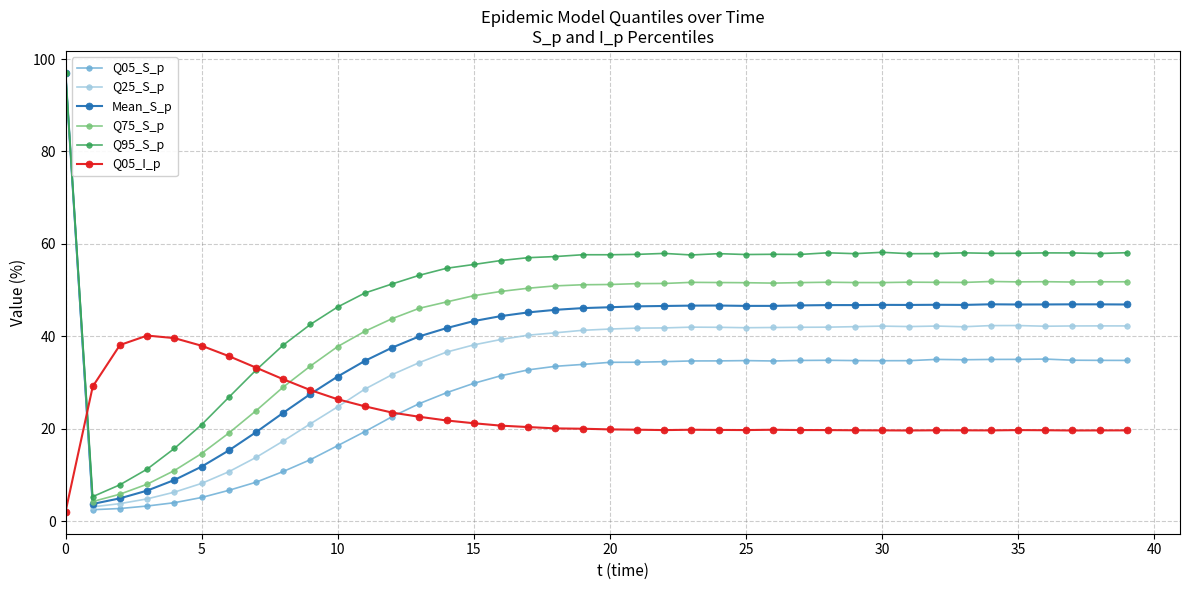

What is the value of the Q25_S_p point at the 7th from the left?

10.7